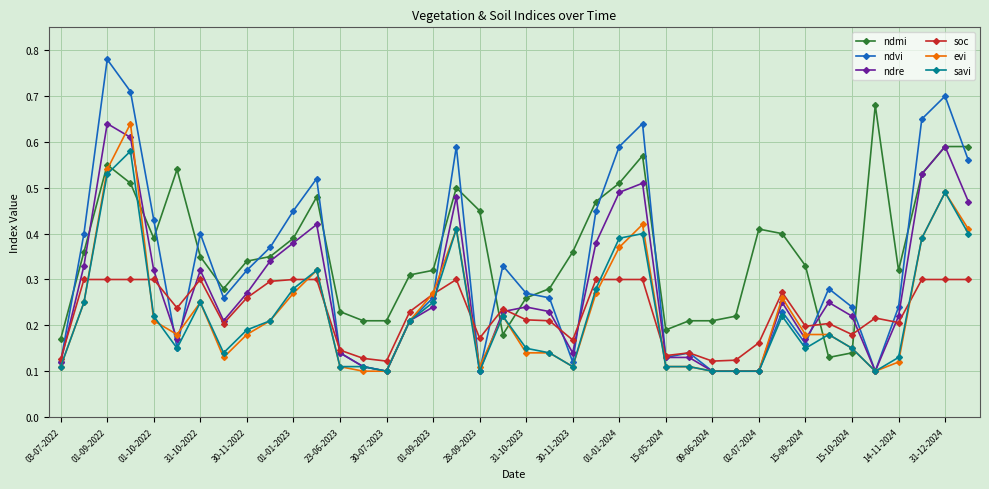

Which series has the largest range (max minus min)?

ndvi